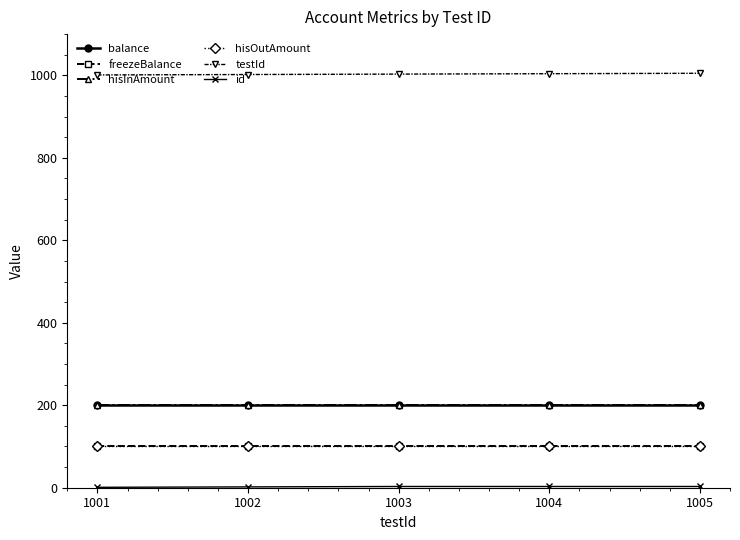

Reading left to right, extract all data points from this chart.

balance: 200	200	200	200	200
freezeBalance: 100	100	100	100	100
hisInAmount: 200	200	200	200	200
hisOutAmount: 100	100	100	100	100
testId: 1001	1002	1003	1004	1005
id: 1	2	3	3	3